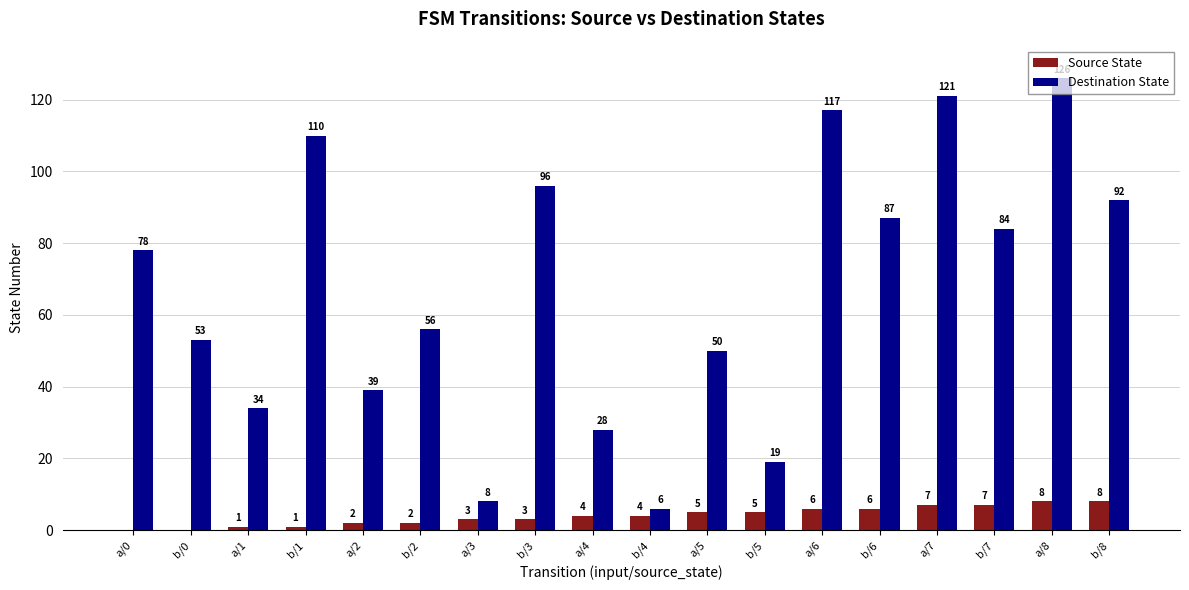

What are all the series names shown in the legend?

Source State, Destination State